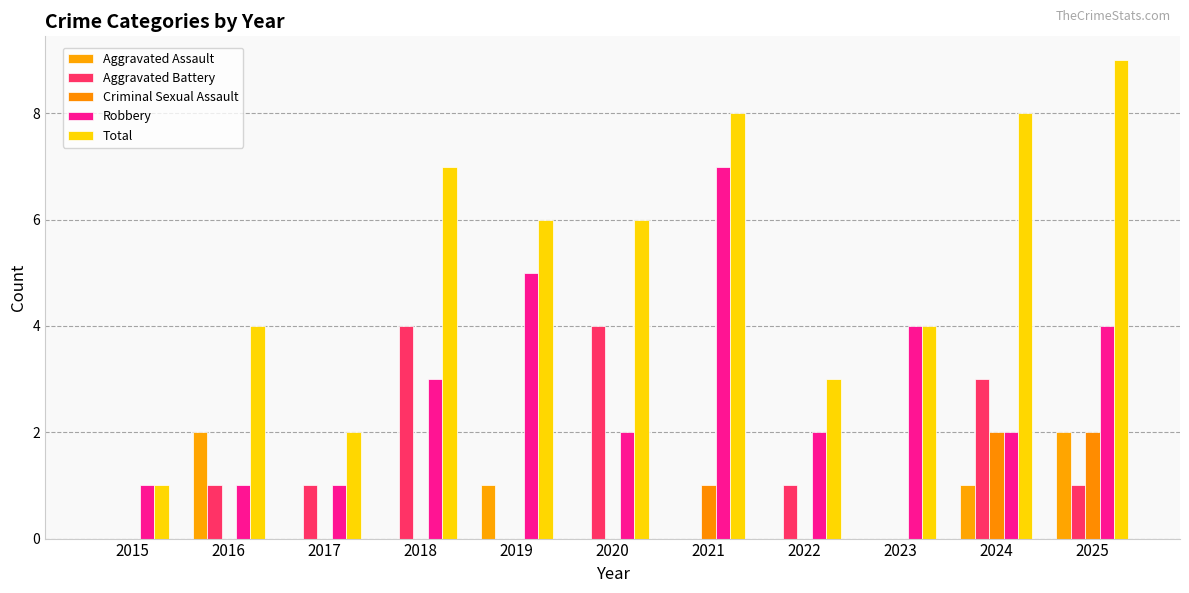

What is the total value across all series at 2018?

14